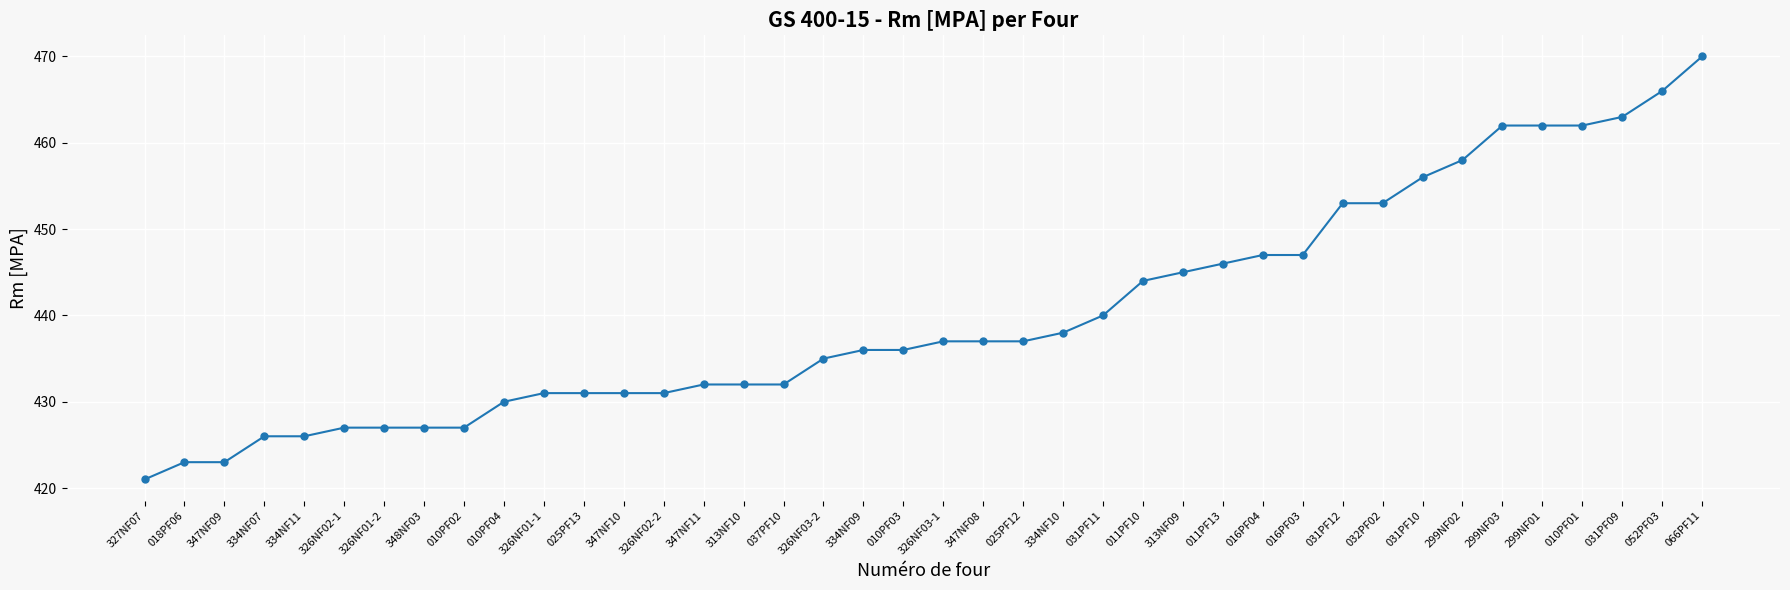

How many categories are shown in the chart?

40